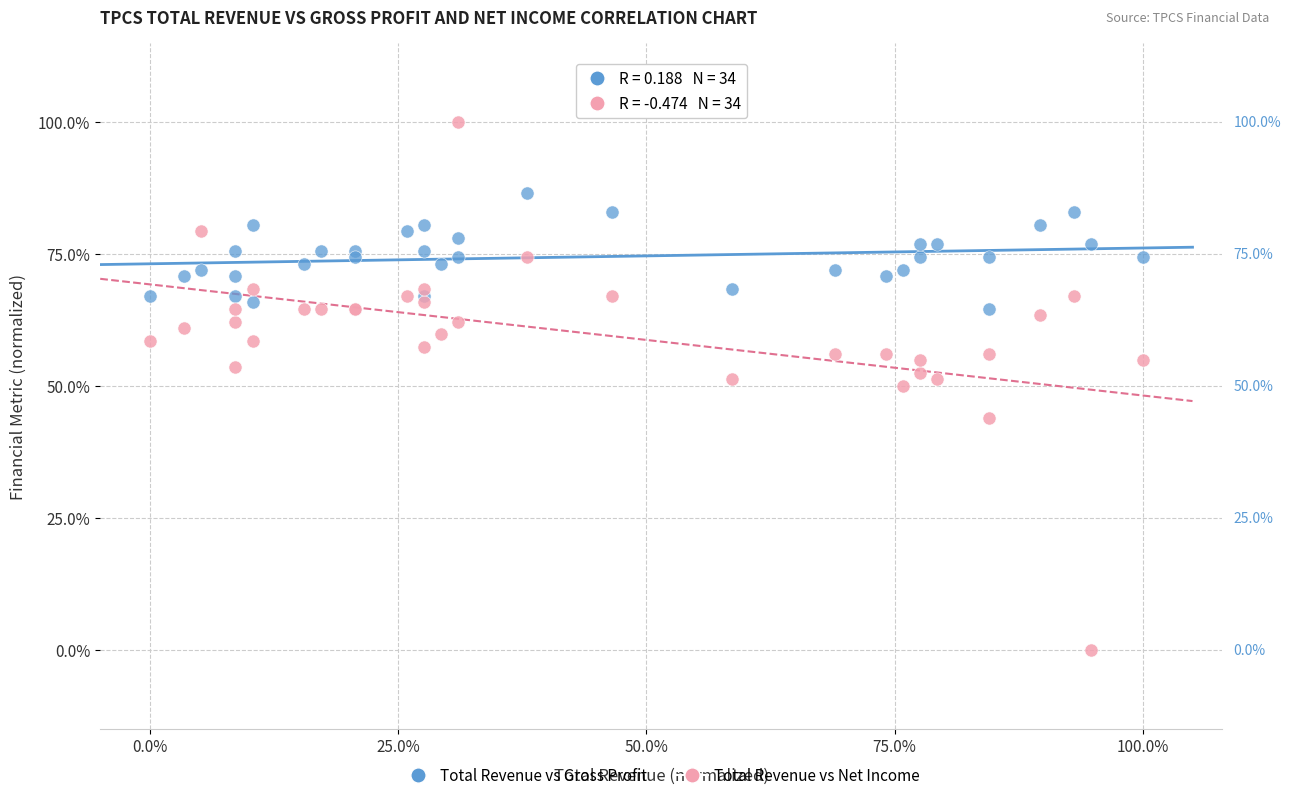

Which series reaches the minimum Y coordinate?

Total Revenue vs Net Income